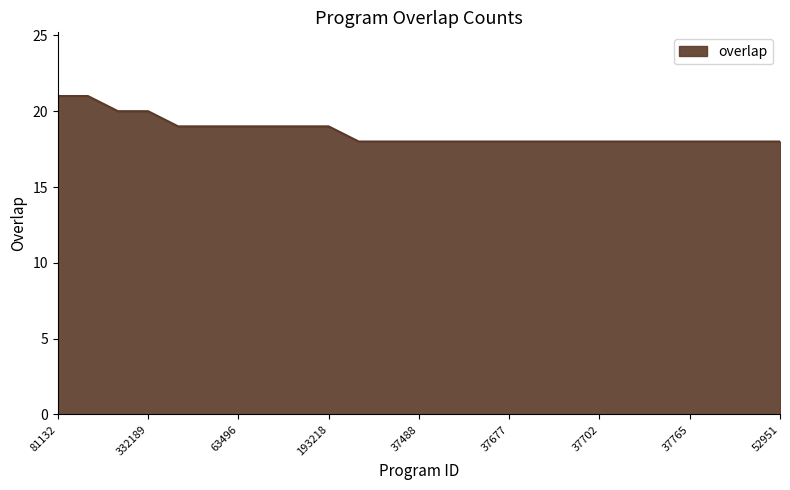

What is the greatest value displayed?

21